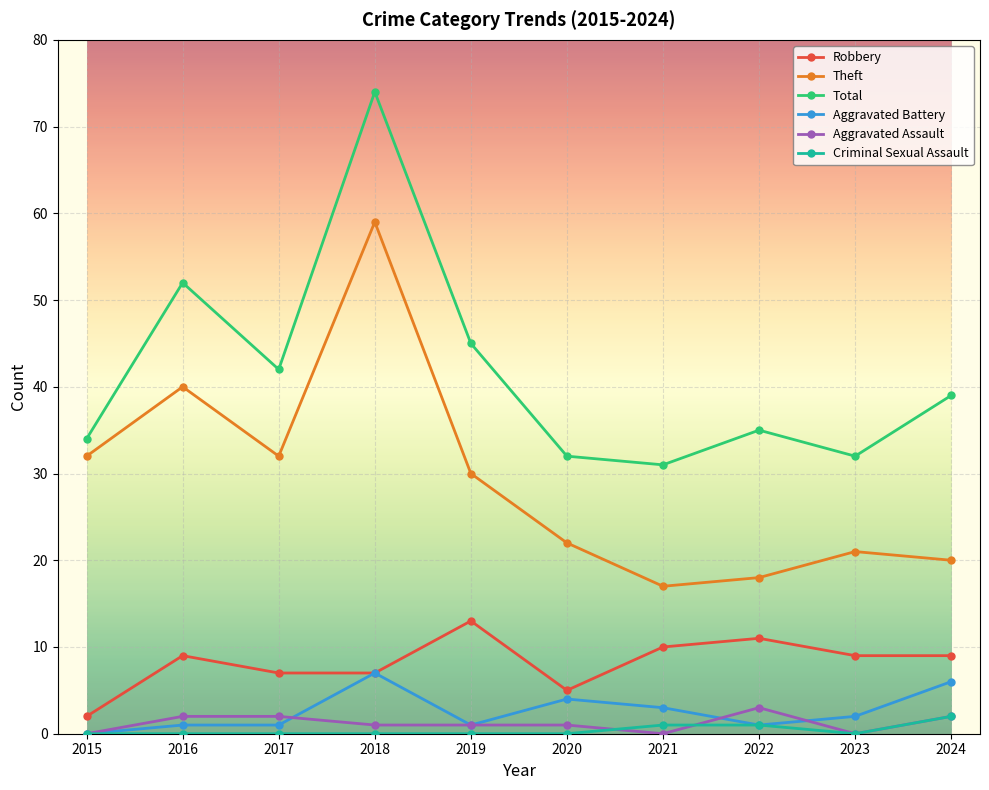

Reading left to right, list all the values displayed in this chart.

Robbery: 2	9	7	7	13	5	10	11	9	9
Theft: 32	40	32	59	30	22	17	18	21	20
Total: 34	52	42	74	45	32	31	35	32	39
Aggravated Battery: 0	1	1	7	1	4	3	1	2	6
Aggravated Assault: 0	2	2	1	1	1	0	3	0	2
Criminal Sexual Assault: 0	0	0	0	0	0	1	1	0	2